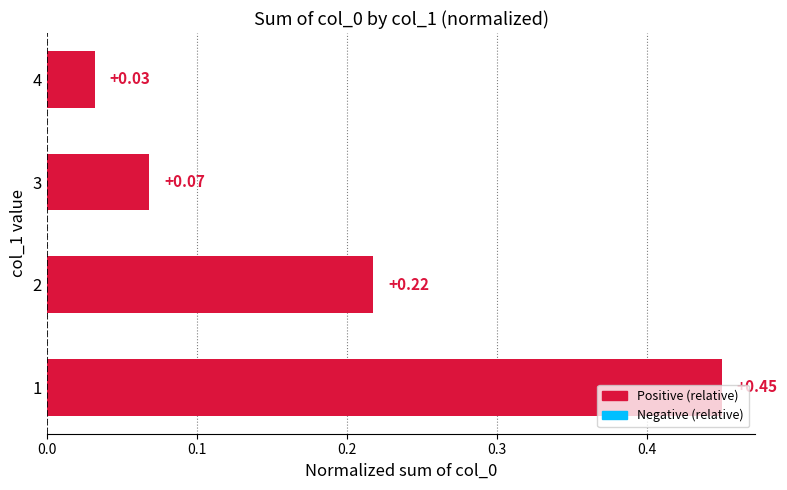

List the labels in order of value, smallest first.

4, 3, 2, 1